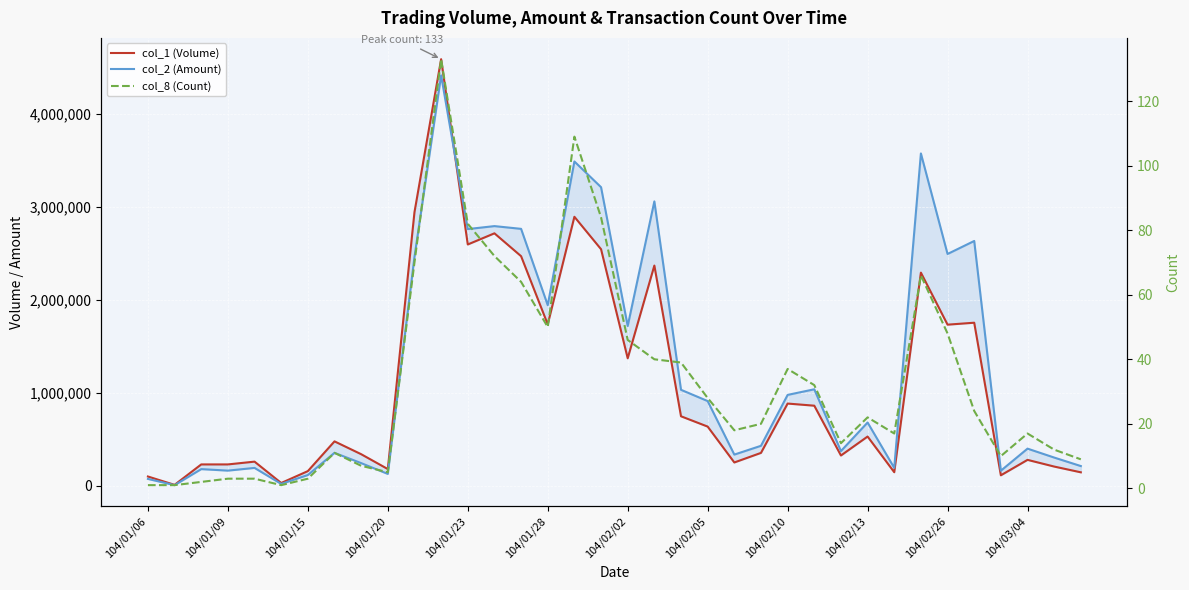

Rank the series at 104/01/23 from highest to lowest value.

col_1 (Volume), col_2 (Amount), col_8 (Count)